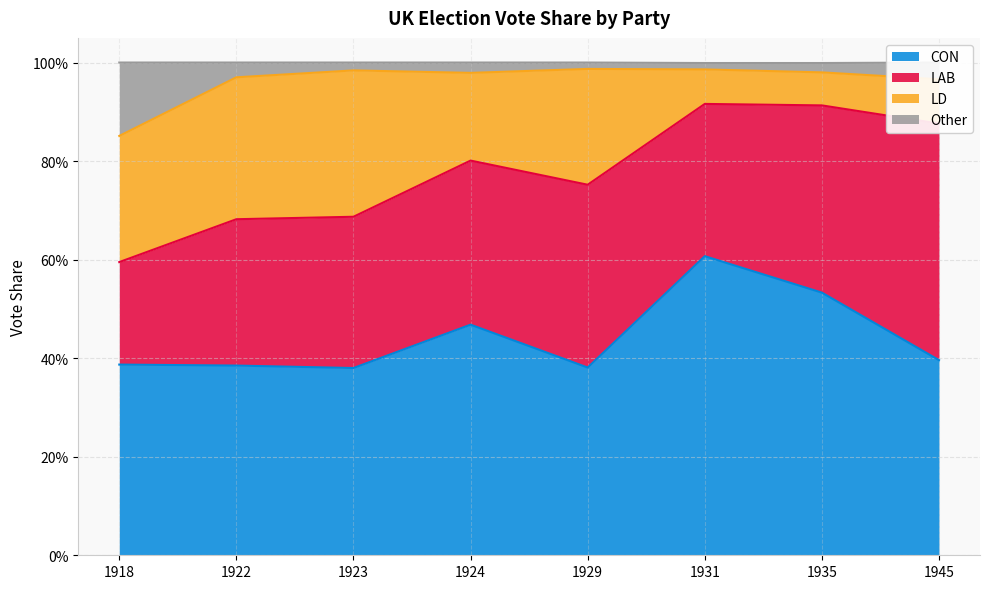

Which category has the lowest value in the CON series?

1923